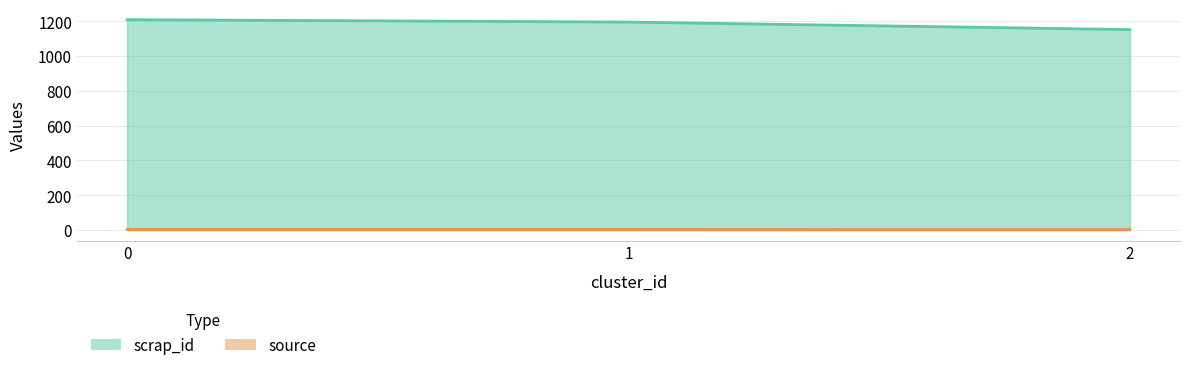

True or false: scrap_id has a value of 1931 at 0.

False